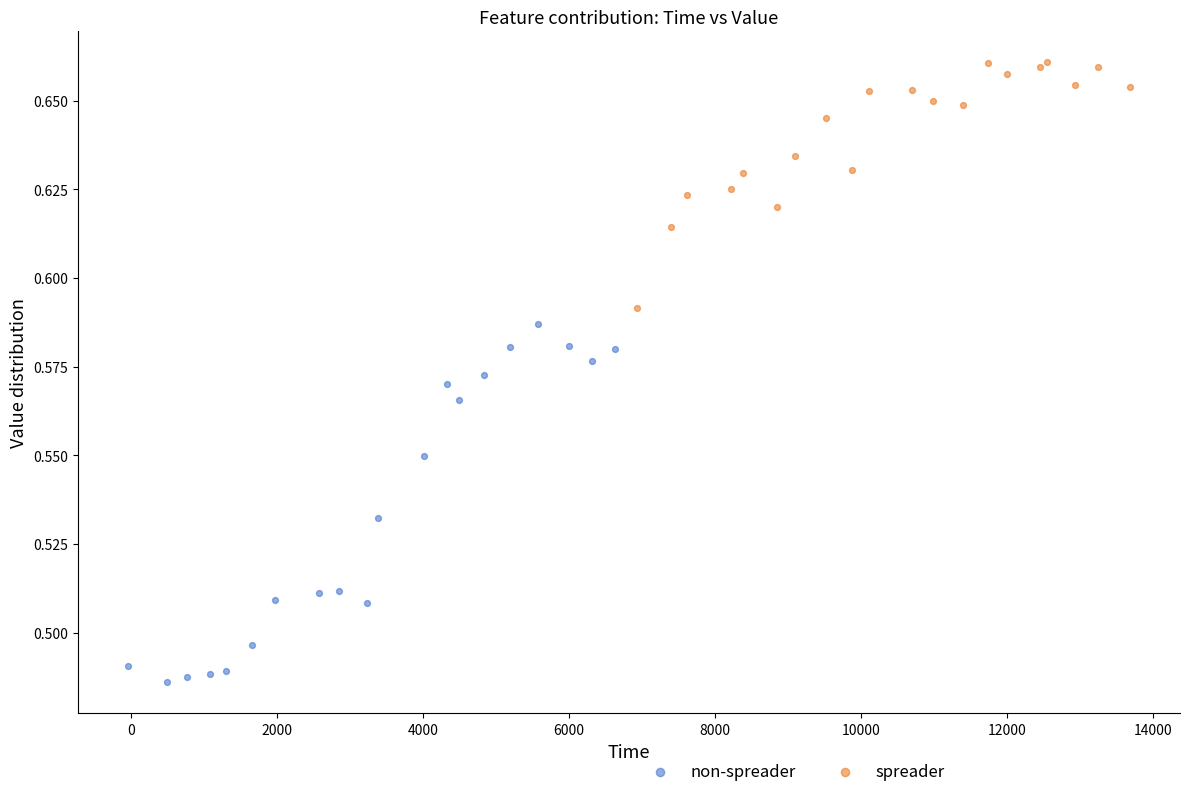

Which series reaches the maximum Y coordinate?

spreader